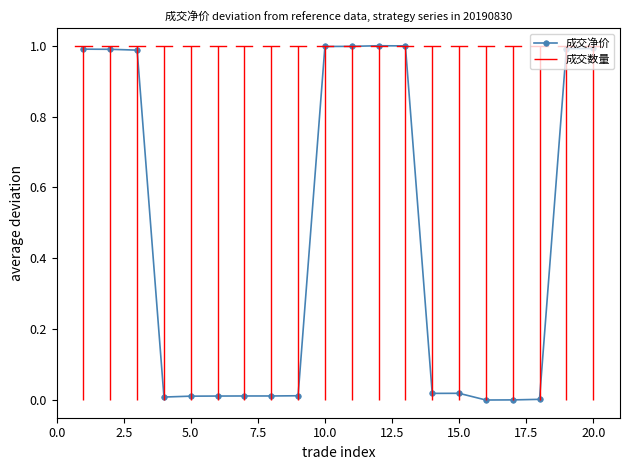

The value of 成交净价 at 10.0 is 1.4. True or false?

False